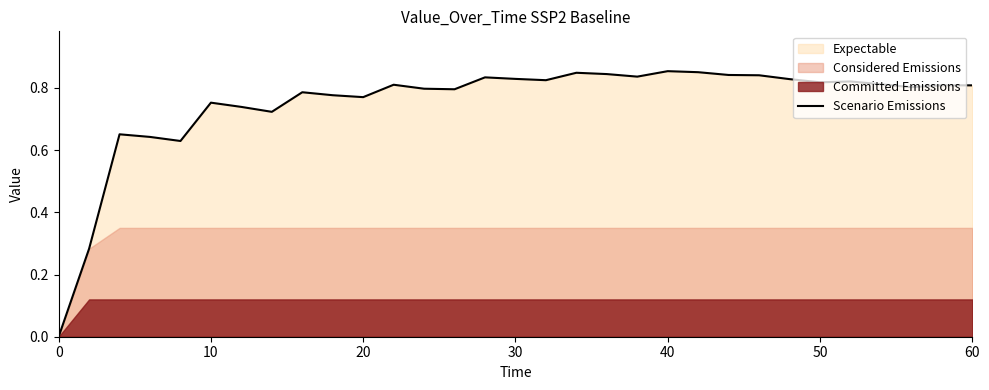

Does the chart display data point markers on the line(s)?

No